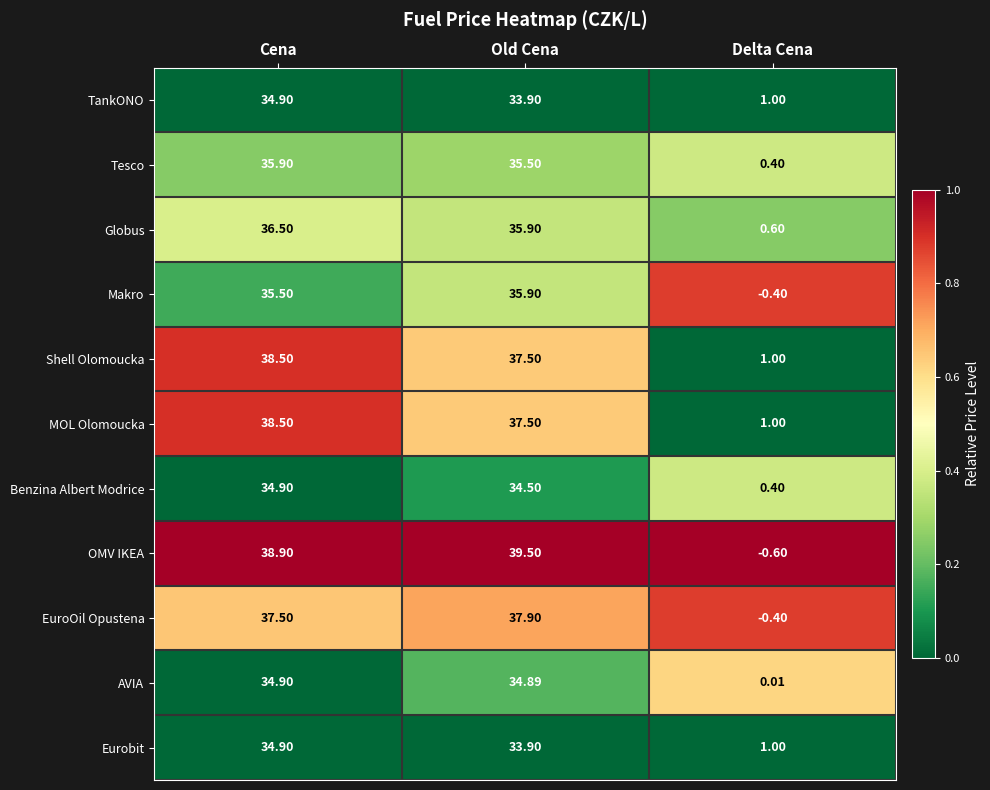

Which category has the highest value across all series?

Old Cena